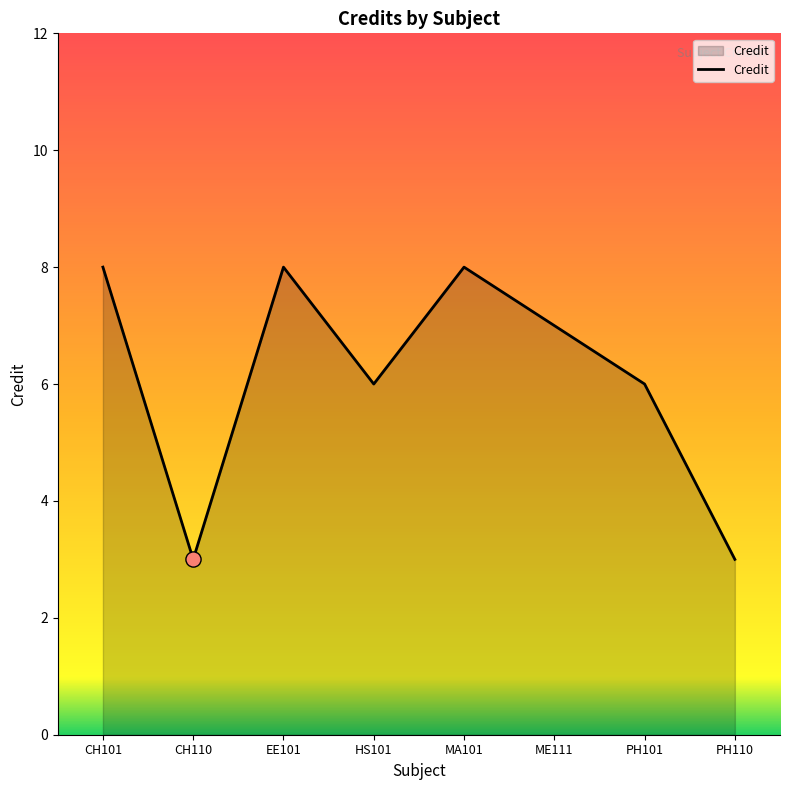

Which has a higher value, CH110 or HS101?

HS101